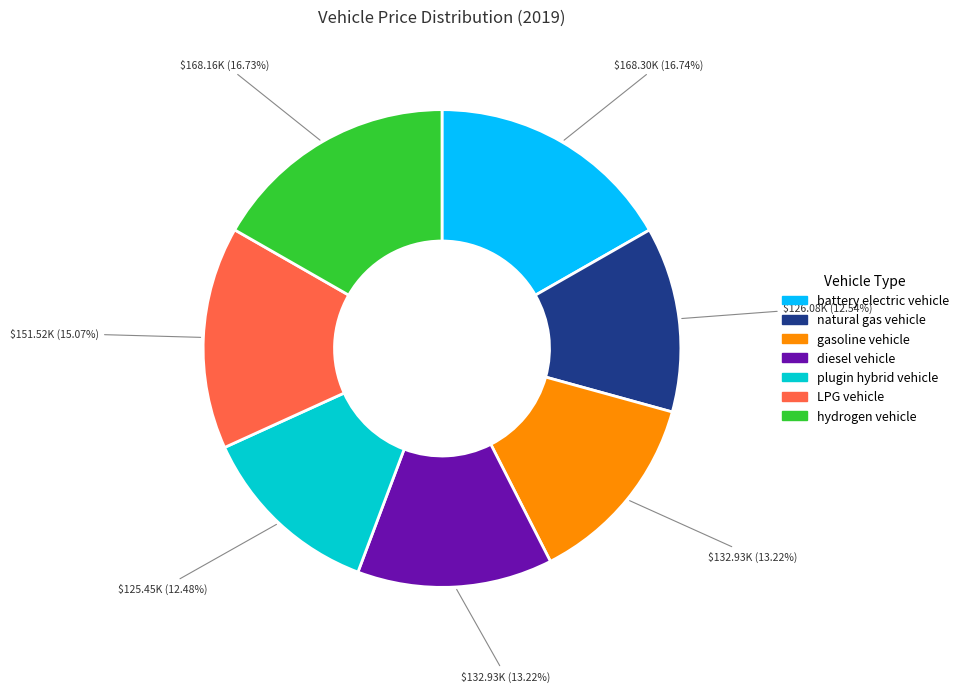

To the nearest percent, what percentage of the pie is plugin hybrid vehicle?

12%